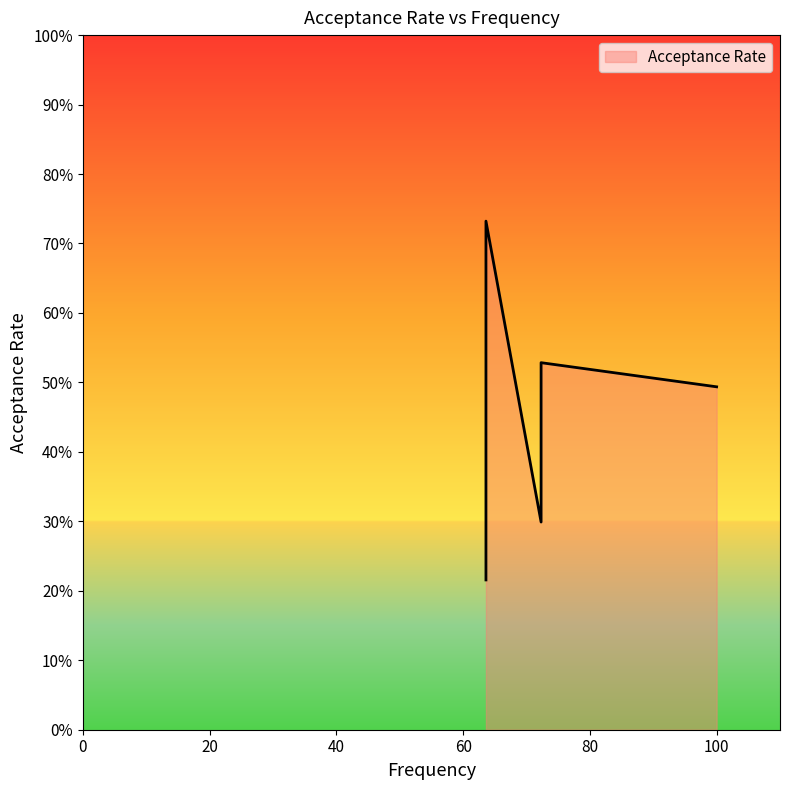

At which label is the value closest to 0?

63.6